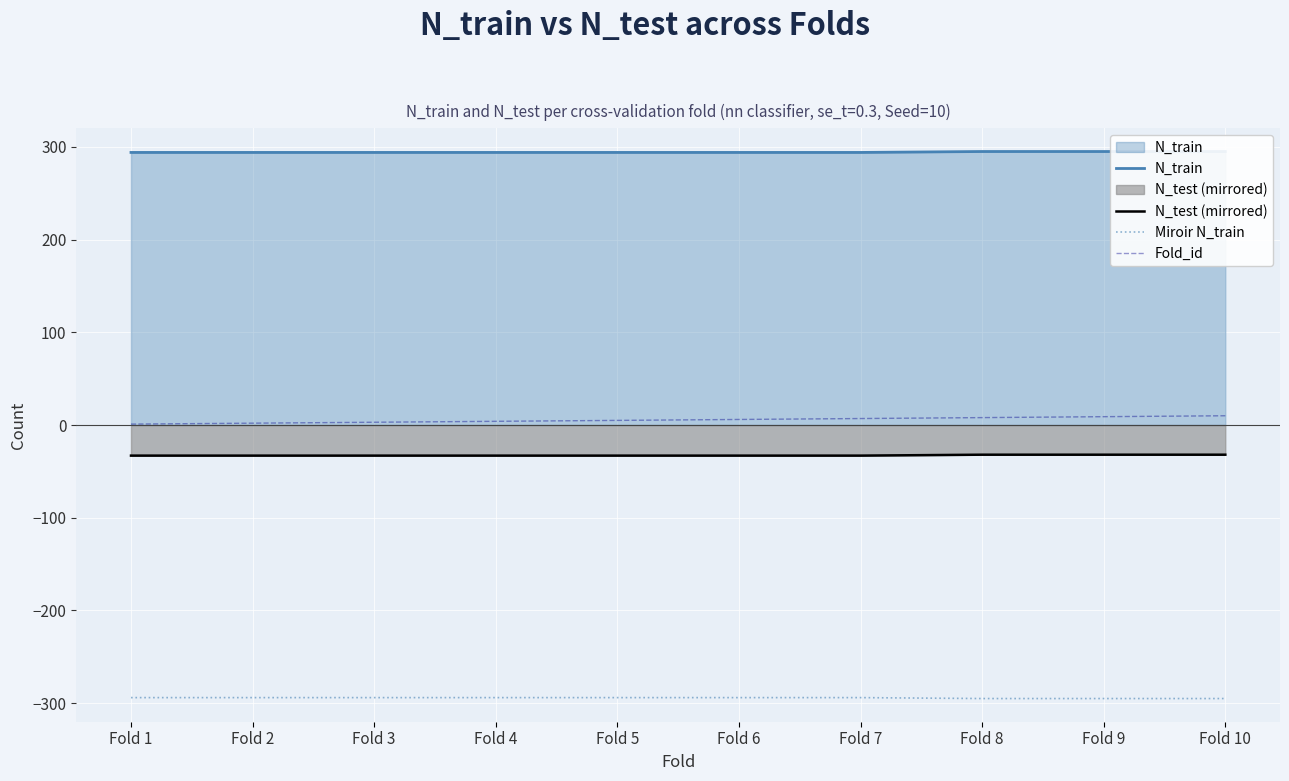

Which series has the largest total across all categories?

N_train